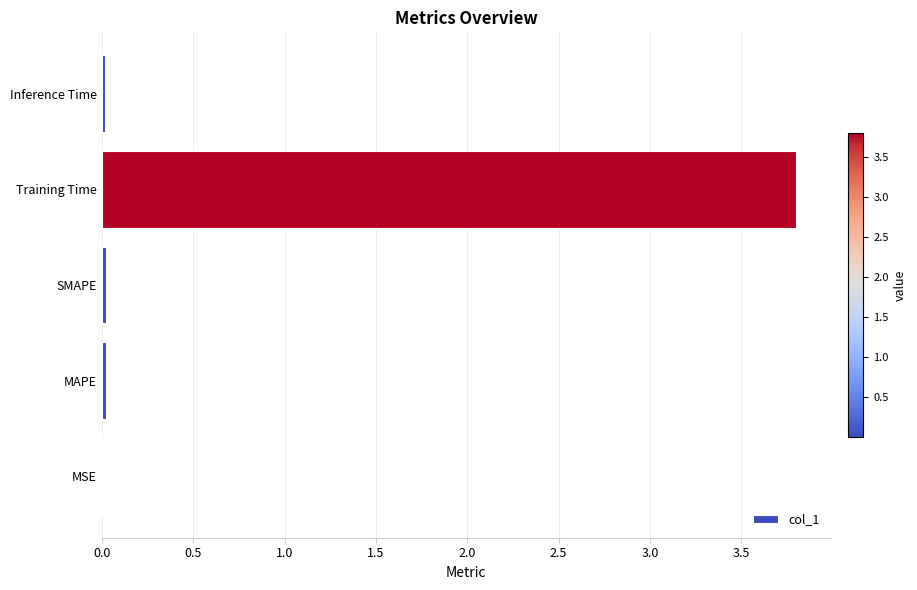

What is the maximum value shown in the chart?

3.8